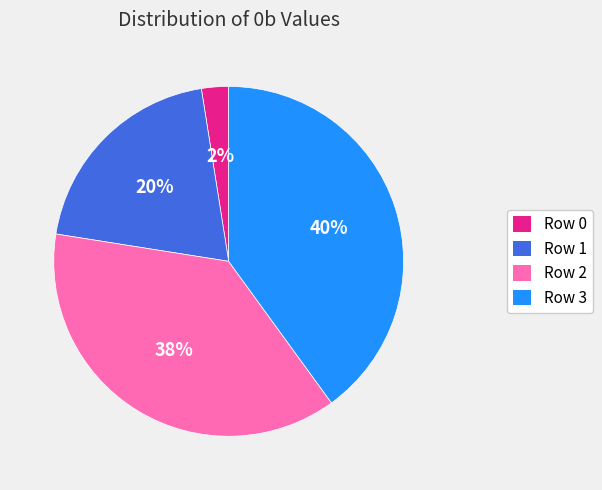

How many segments does this pie chart have?

4